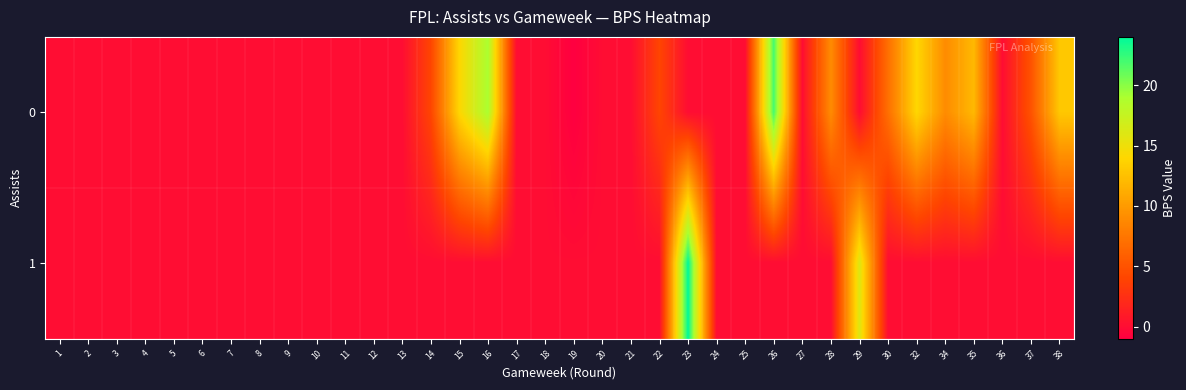

List the series in order of their overall mean, highest first.

0, 1